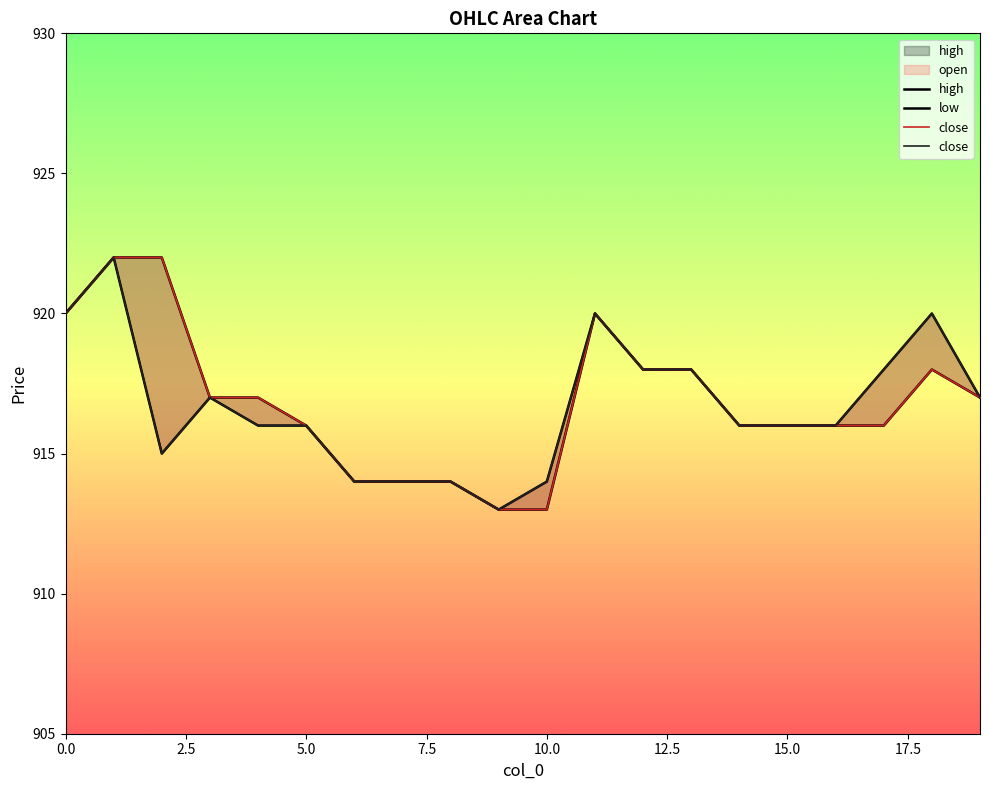

How many data points does each series have?

20